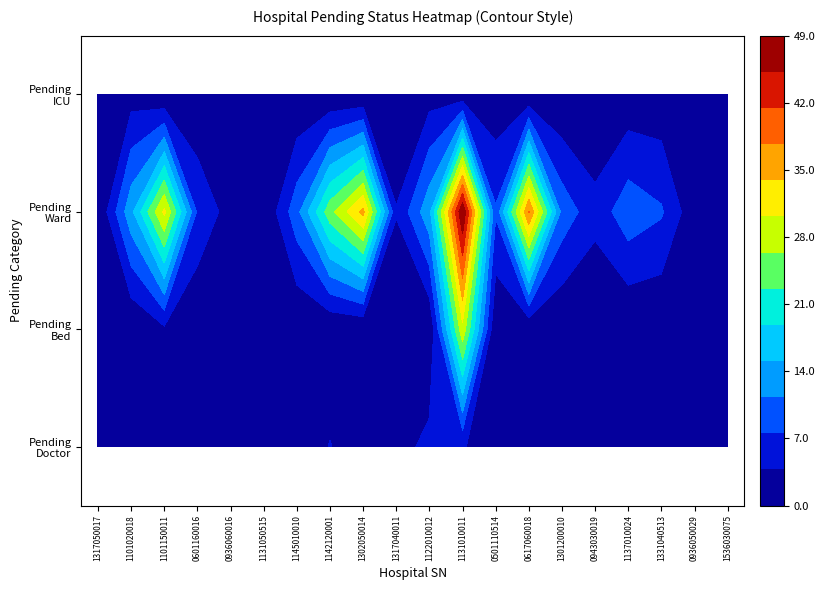

Is the value of pending_icu at 8 greater than the value of pending_doctor at pending_ward?

No